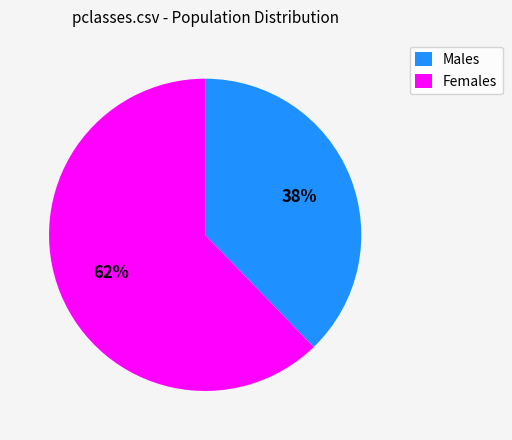

Which category has the smallest portion of the pie?

Males